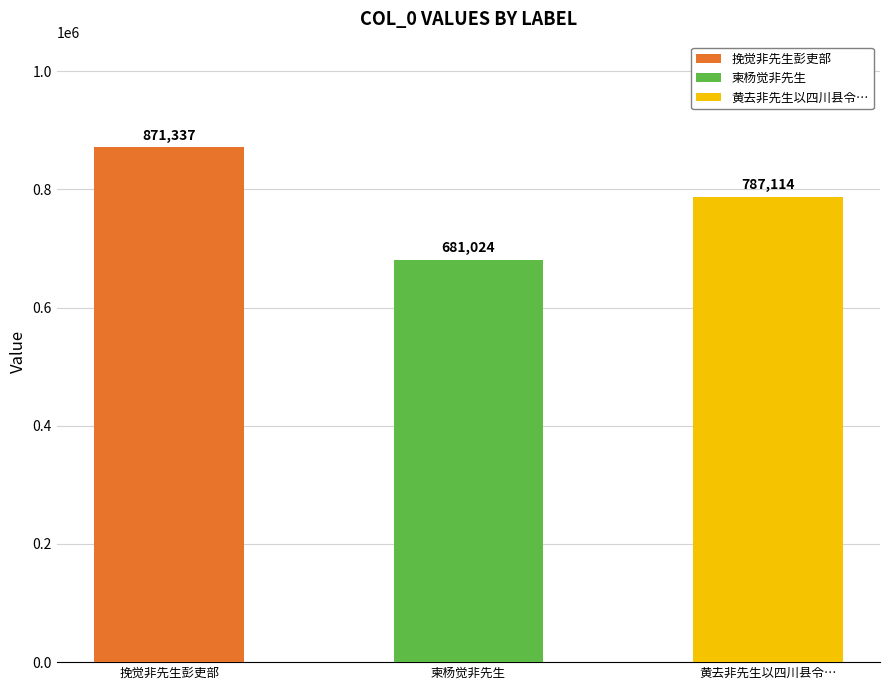

Approximately how many times larger is the value at 黄去非先生以四川县令内升比部主事进京相晤话旧感成长句 compared to 挽觉非先生彭吏部?

0.9